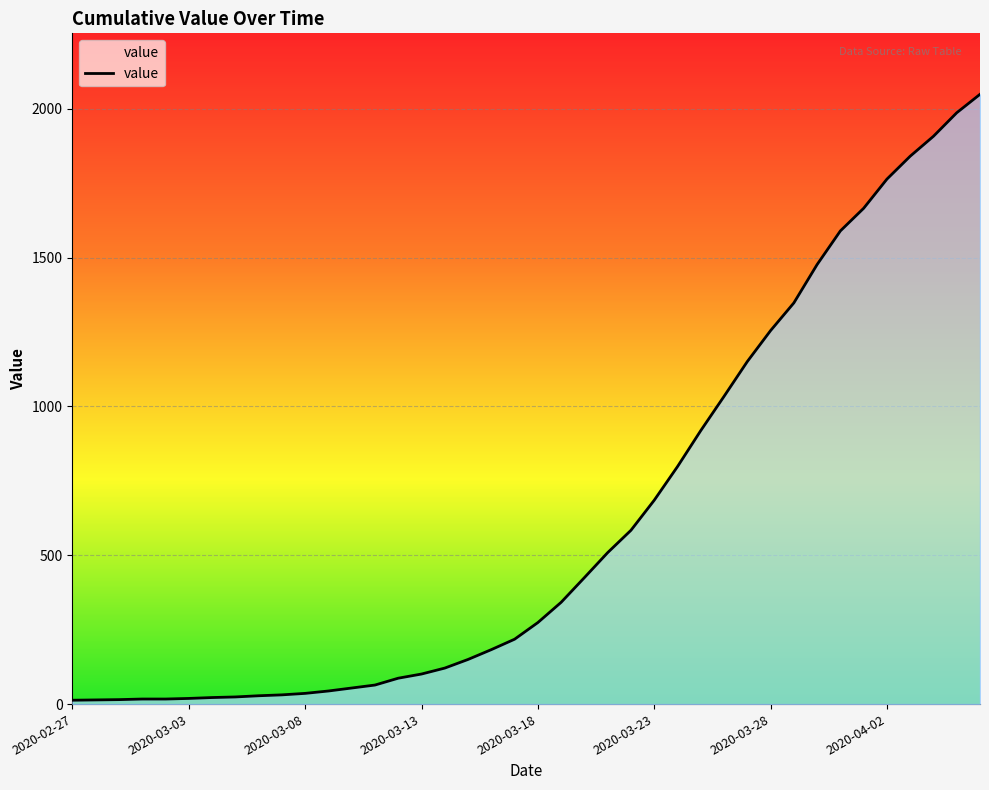

How many distinct data groups are displayed?

1